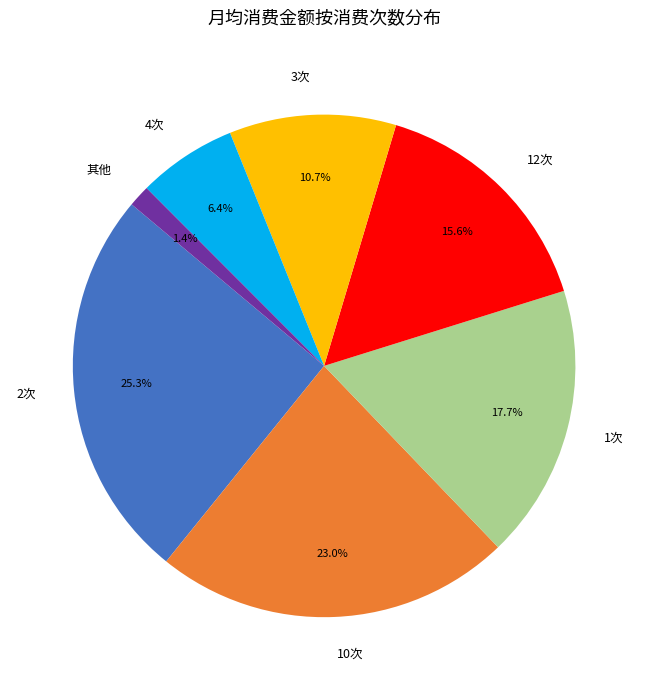

How many slices are in this pie chart?

7